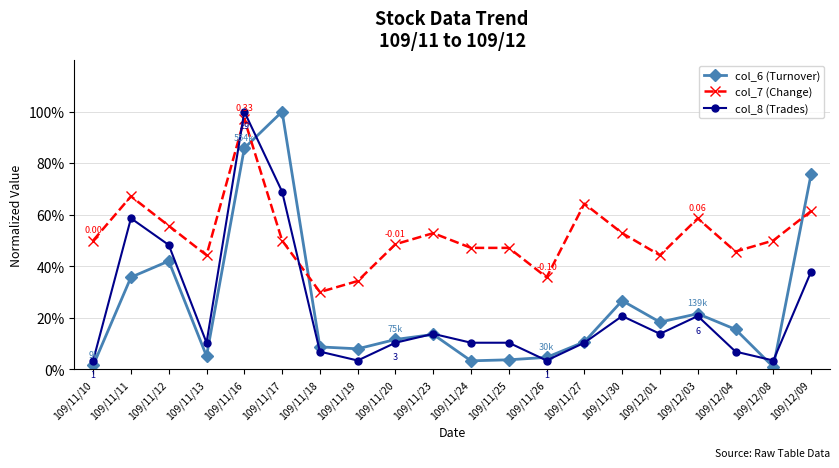

Read the col_6 (Turnover) value at 109/11/20.

11.6